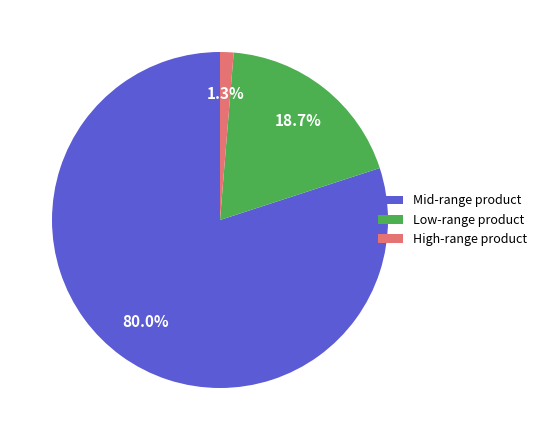

Combined, do Mid-range product and High-range product account for over 50%?

Yes